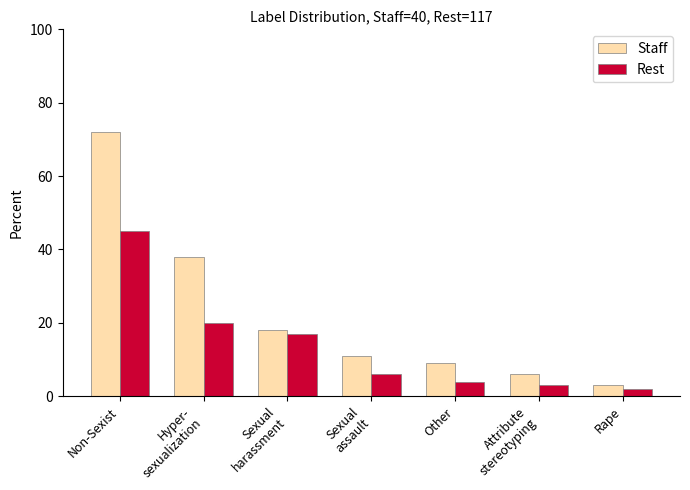

Reading right to left, list all the values displayed in this chart.

Staff: 3	6	9	11	18	38	72
Rest: 2	3	4	6	17	20	45